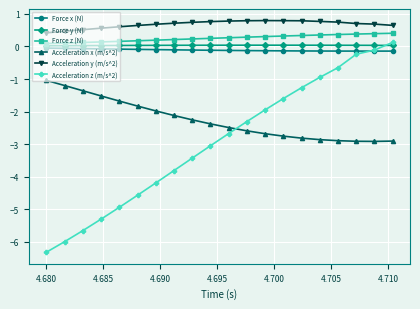

What is the sum of all Force z (N) values?

5.1